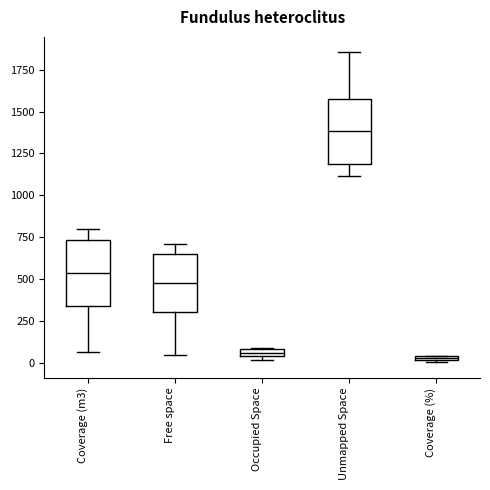

Where is the upper edge of the box for Coverage (m3) on the y-axis? The values are not printed on the chart, so give them approximately, as read against the axis.

750